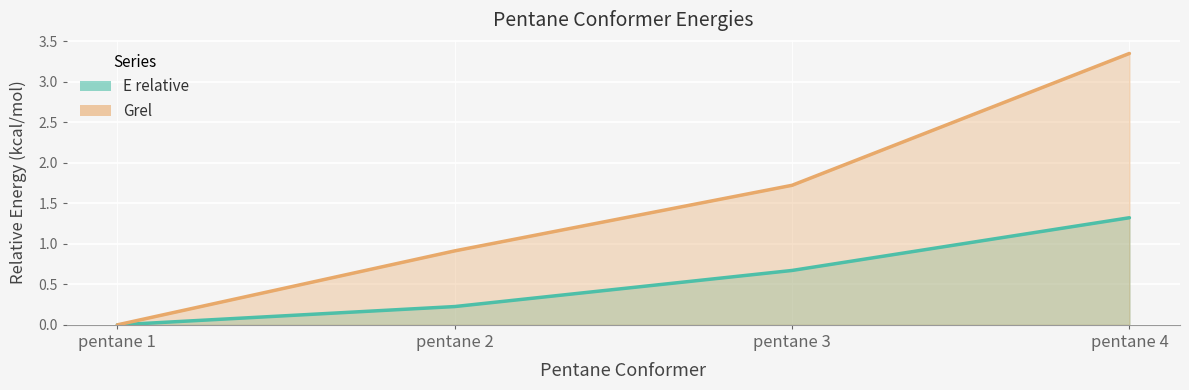

What is the spread (max minus min) of values at pentane 3?

1.1